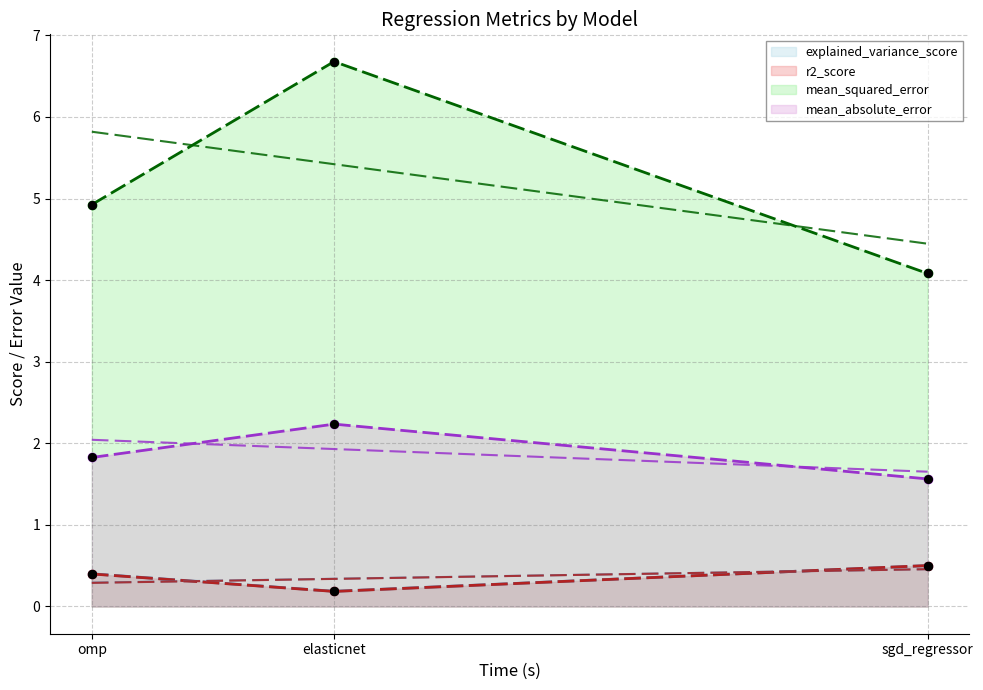

What are all the series names shown in the legend?

explained_variance_score, r2_score, mean_squared_error, mean_absolute_error